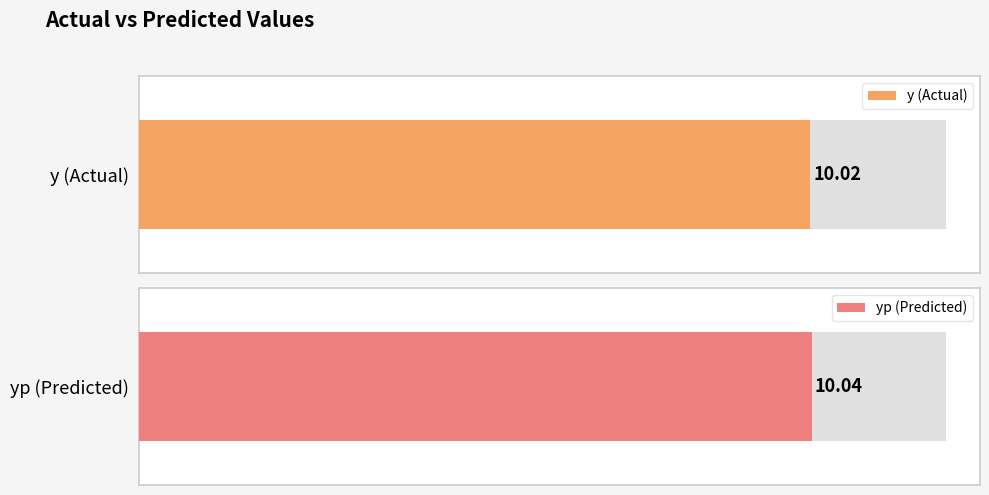

Rank the series by their average value, from lowest to highest.

y, yp